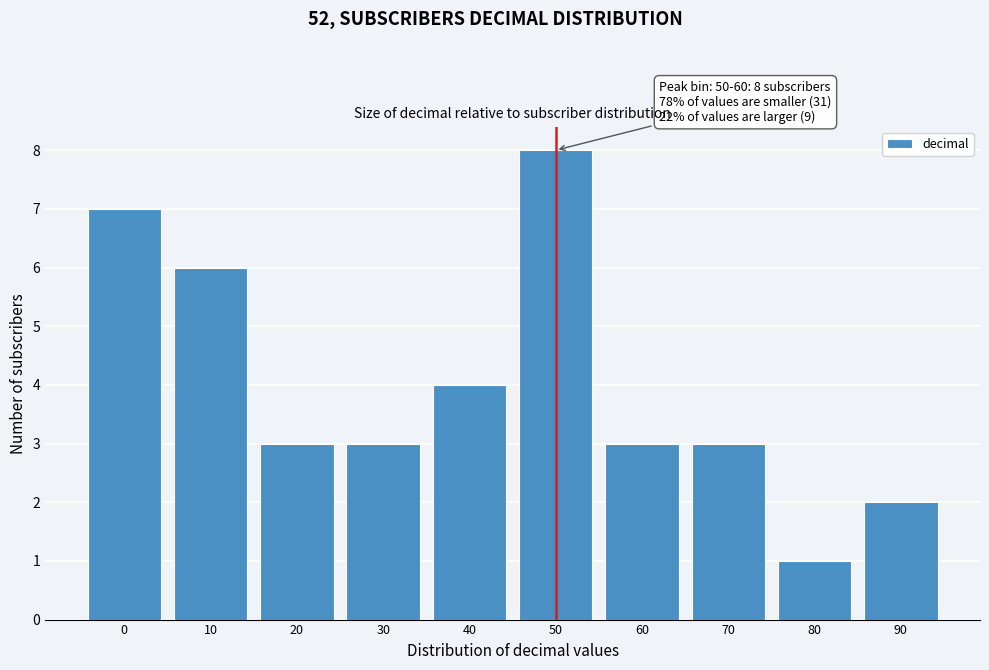

Reading left to right, what are all the values shown in this chart?

7	6	3	3	4	8	3	3	1	2